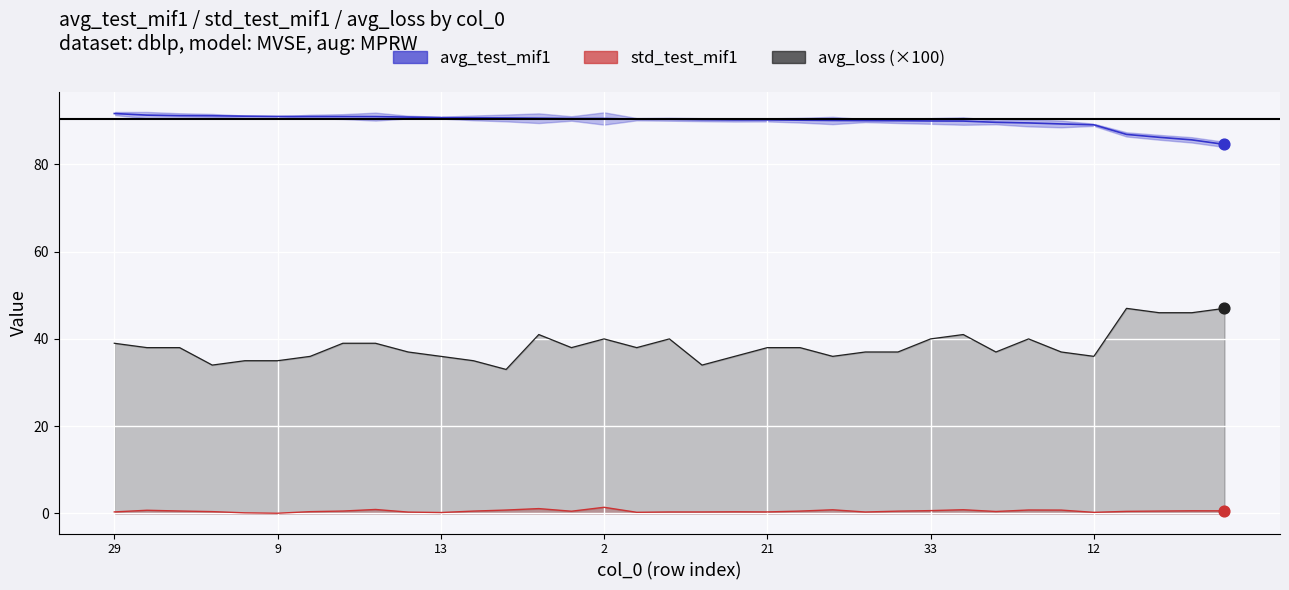

At which category is the sum across all series the highest?

4